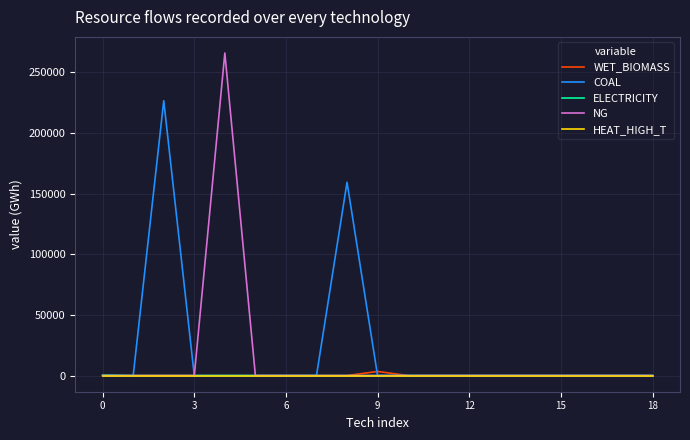

What is the greatest value displayed?

265880.7